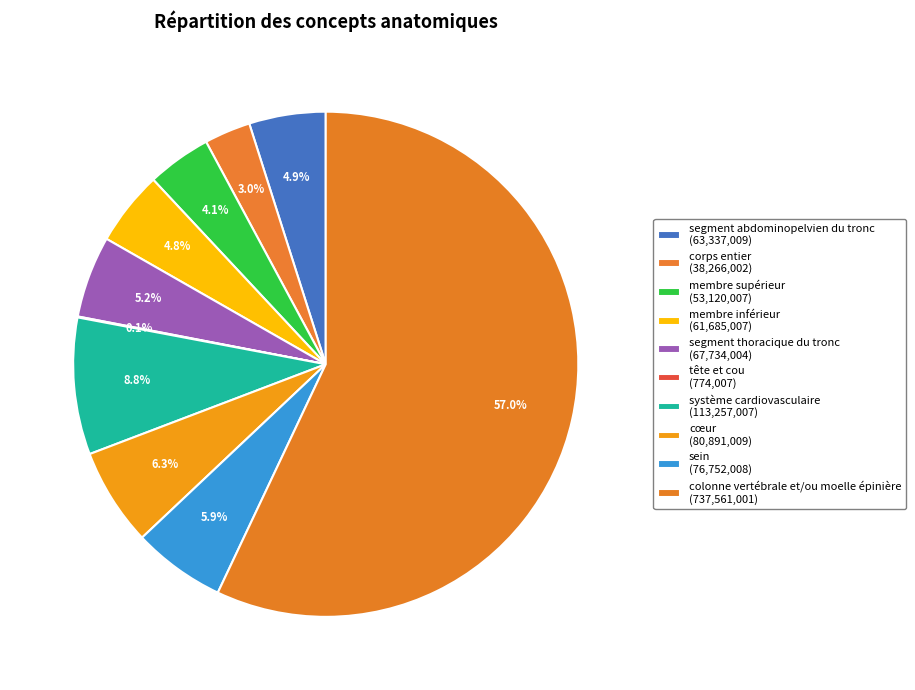

Is there a majority slice in this chart?

Yes